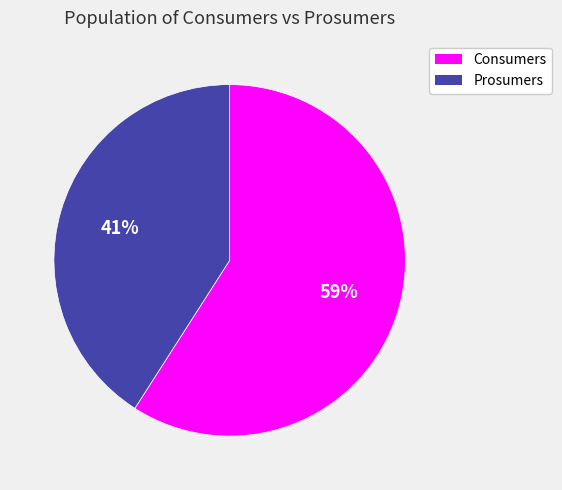

Do Consumers and Prosumers together represent more than half of the pie?

Yes